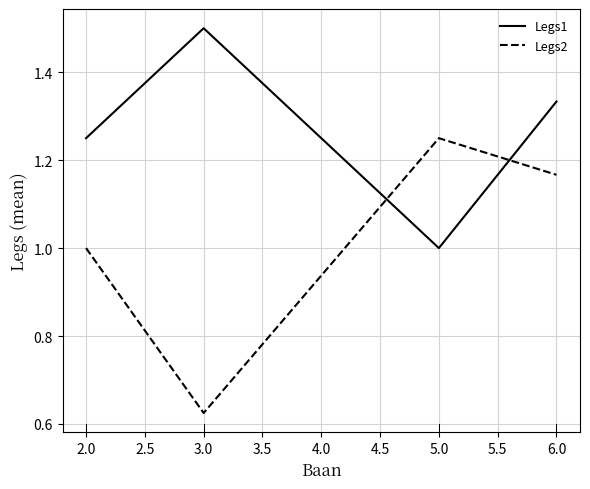

How many interior local valleys does the Legs2 series have?

1